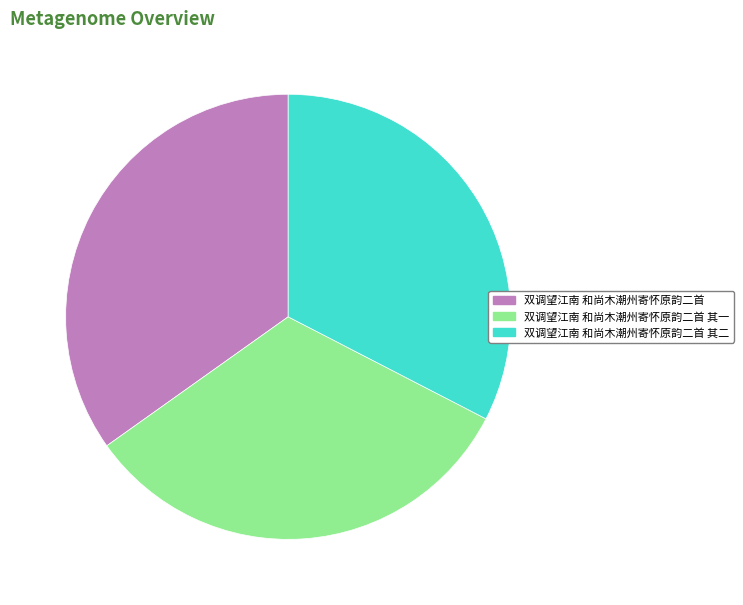

What is the ratio of the value at 双调望江南 和尚木潮州寄怀原韵二首 to the value at 双调望江南 和尚木潮州寄怀原韵二首 其二?

1.1